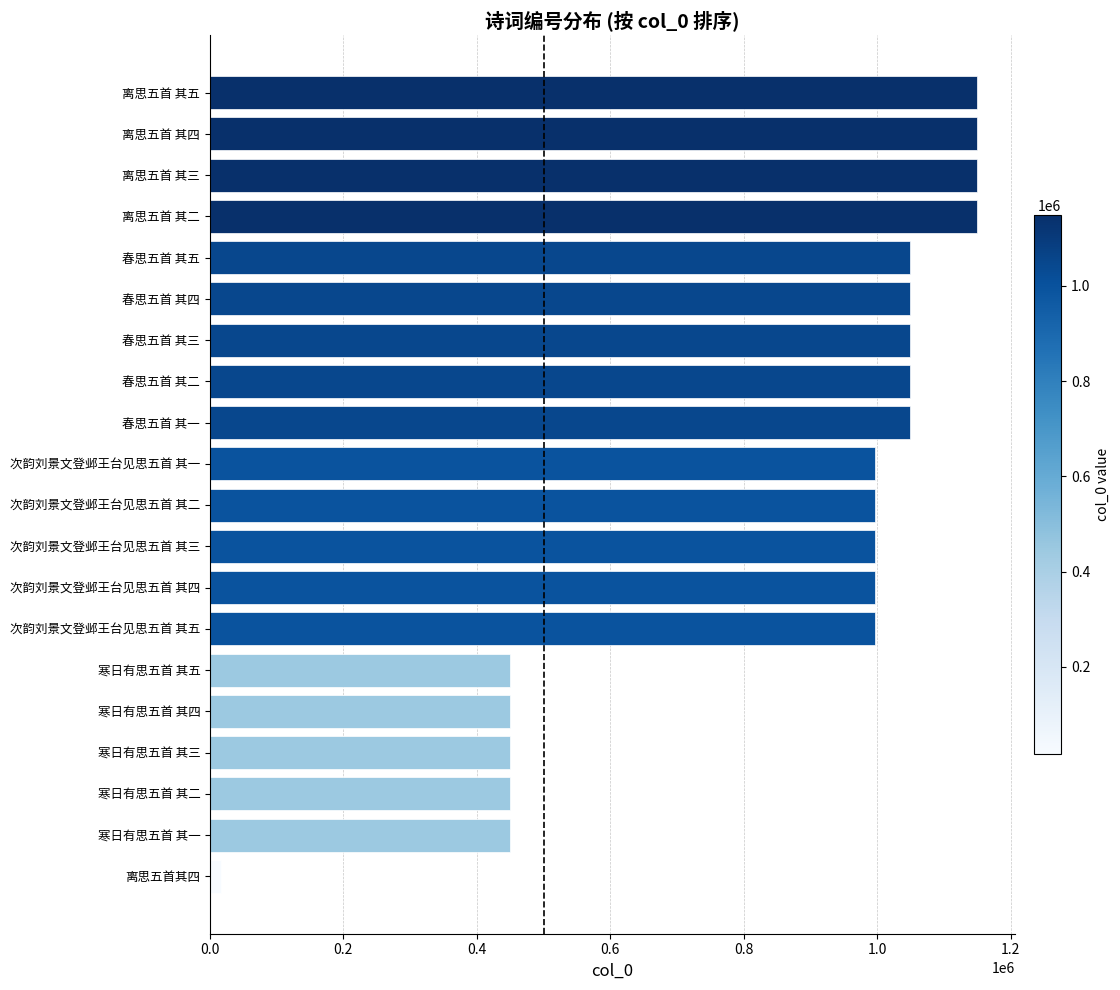

Read the value at 春思五首 其五, to the nearest 50.

1049000